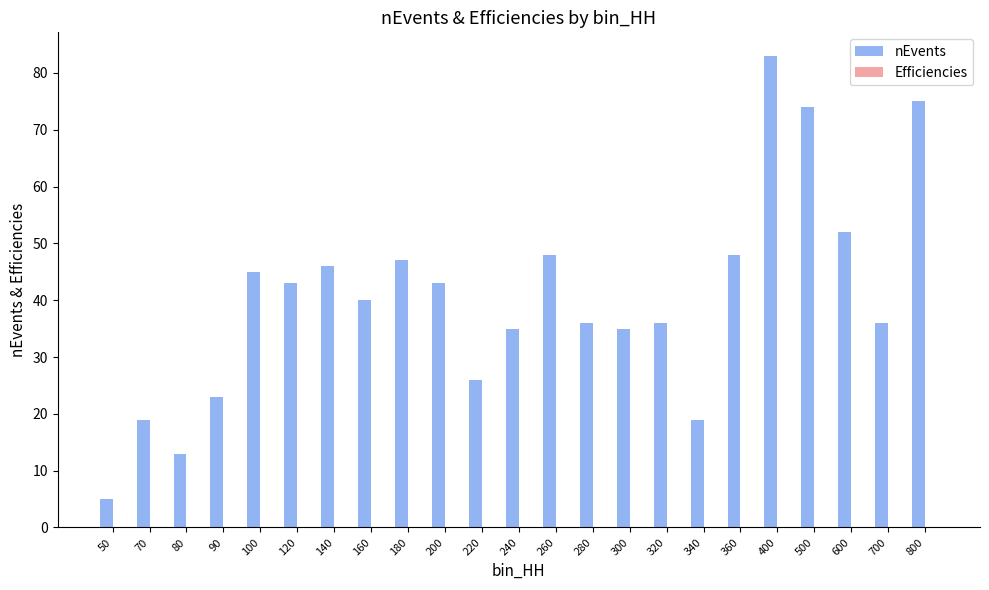

The value of nEvents at 50 is 8.2. True or false?

False